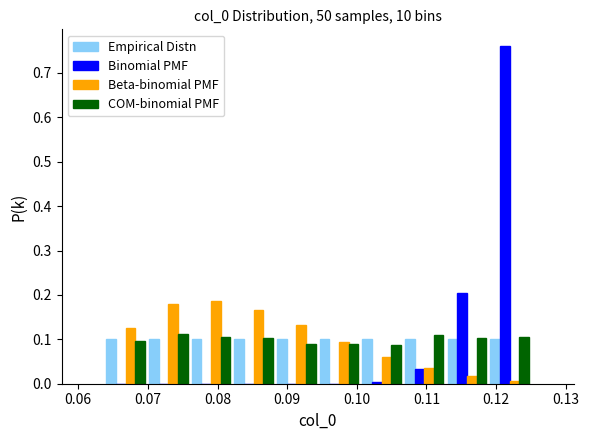

Reading left to right, list every range on the x-axis with the height of the bar of each series over it. Neither the bar edges nor the heights are printed on the chart, so give them approximately, as read against the axes.

0.064 to 0.070: Empirical Distn=0.10	Binomial PMF=under 0.01	Beta-binomial PMF=0.13	COM-binomial PMF=0.10
0.070 to 0.076: Empirical Distn=0.10	Binomial PMF=under 0.01	Beta-binomial PMF=0.18	COM-binomial PMF=0.11
0.076 to 0.082: Empirical Distn=0.10	Binomial PMF=under 0.01	Beta-binomial PMF=0.19	COM-binomial PMF=0.11
0.082 to 0.088: Empirical Distn=0.10	Binomial PMF=under 0.01	Beta-binomial PMF=0.17	COM-binomial PMF=0.10
0.088 to 0.094: Empirical Distn=0.10	Binomial PMF=under 0.01	Beta-binomial PMF=0.13	COM-binomial PMF=0.09
0.094 to 0.101: Empirical Distn=0.10	Binomial PMF=under 0.01	Beta-binomial PMF=0.09	COM-binomial PMF=0.09
0.101 to 0.107: Empirical Distn=0.10	Binomial PMF=under 0.01	Beta-binomial PMF=0.06	COM-binomial PMF=0.09
0.107 to 0.113: Empirical Distn=0.10	Binomial PMF=0.03	Beta-binomial PMF=0.04	COM-binomial PMF=0.11
0.113 to 0.119: Empirical Distn=0.10	Binomial PMF=0.20	Beta-binomial PMF=0.02	COM-binomial PMF=0.10
0.119 to 0.125: Empirical Distn=0.10	Binomial PMF=0.76	Beta-binomial PMF=under 0.01	COM-binomial PMF=0.11